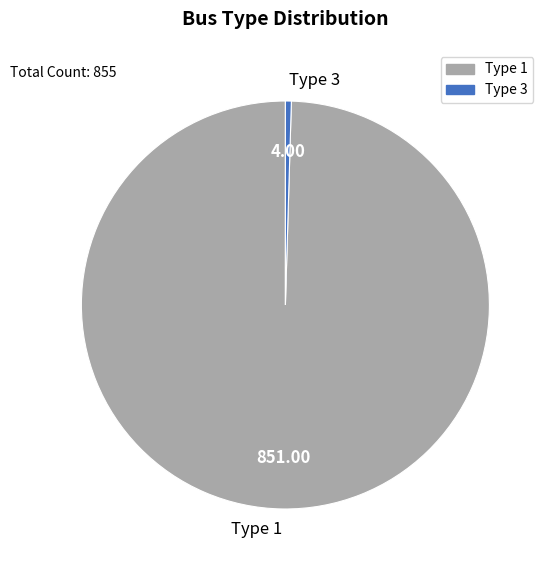

How many slices are in this pie chart?

2